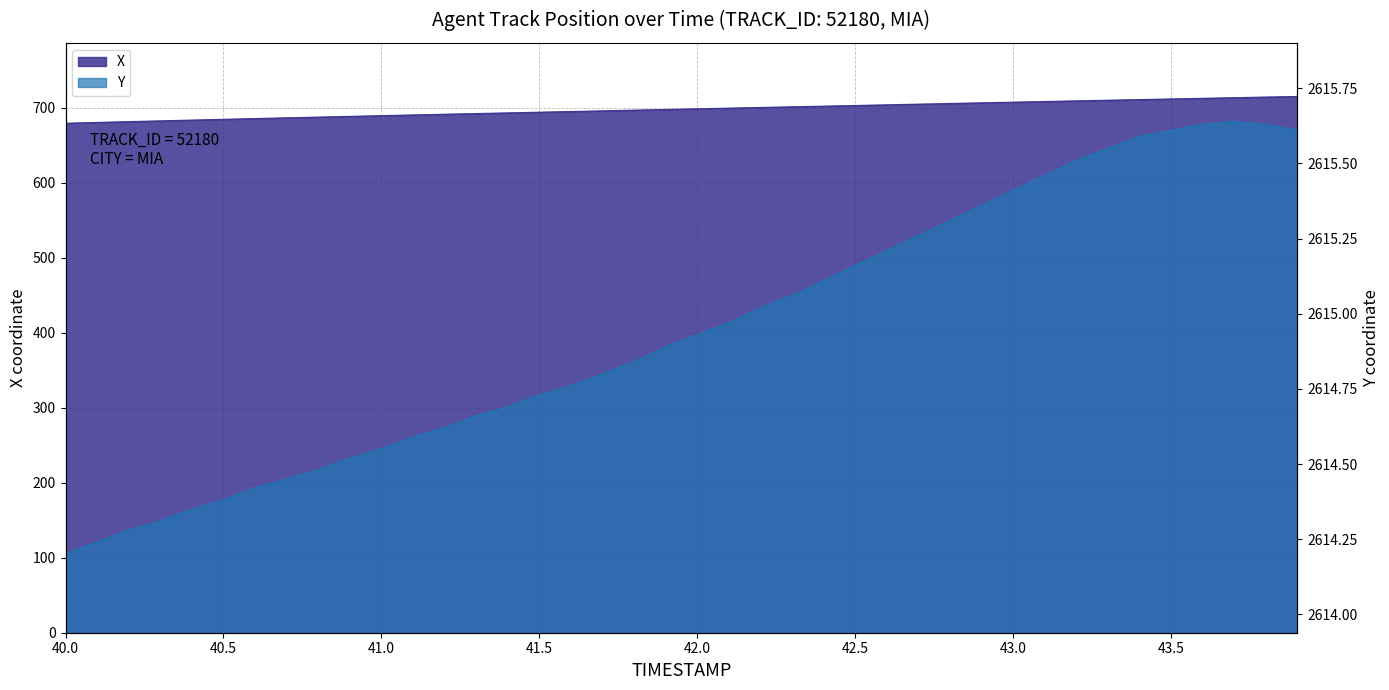

Which series has the largest range (max minus min)?

X